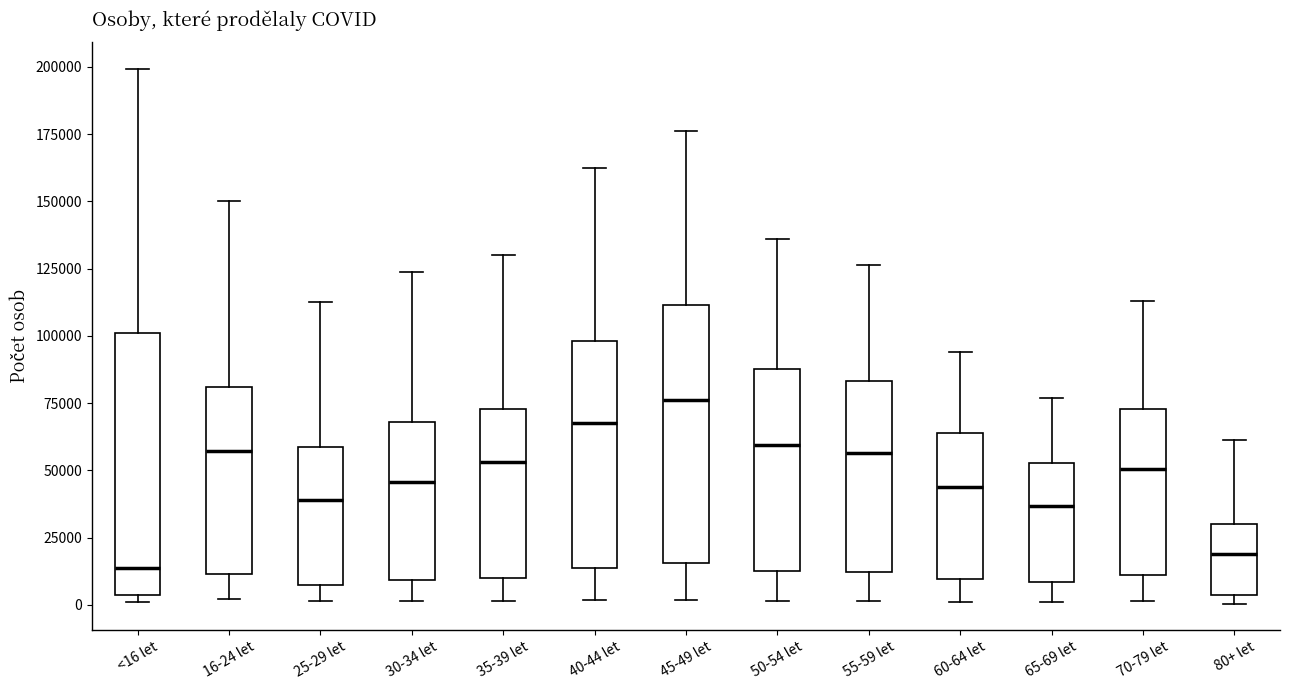

Reading left to right, read every box against the y-axis: the position of its median line, the range the box covers, and the ends of its whiskers. The values are not printed on the chart, so give them approximately, as read against the axis.

<16 let: median 15000, box 5000 to 100000, whiskers 0 to 200000
16-24 let: median 55000, box 10000 to 80000, whiskers 0 to 150000
25-29 let: median 40000, box 10000 to 60000, whiskers 0 to 115000
30-34 let: median 45000, box 10000 to 70000, whiskers 0 to 125000
35-39 let: median 55000, box 10000 to 75000, whiskers 0 to 130000
40-44 let: median 70000, box 15000 to 100000, whiskers 0 to 160000
45-49 let: median 75000, box 15000 to 110000, whiskers 0 to 175000
50-54 let: median 60000, box 15000 to 90000, whiskers 0 to 135000
55-59 let: median 55000, box 10000 to 85000, whiskers 0 to 125000
60-64 let: median 45000, box 10000 to 65000, whiskers 0 to 95000
65-69 let: median 35000, box 10000 to 55000, whiskers 0 to 75000
70-79 let: median 50000, box 10000 to 75000, whiskers 0 to 115000
80+ let: median 20000, box 5000 to 30000, whiskers 0 to 60000